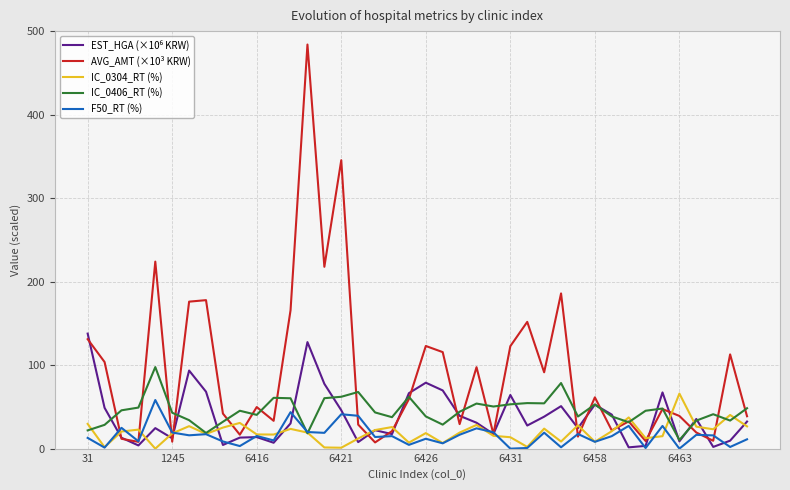

Which series has the largest total across all categories?

AVG_AMT (×10³ KRW)